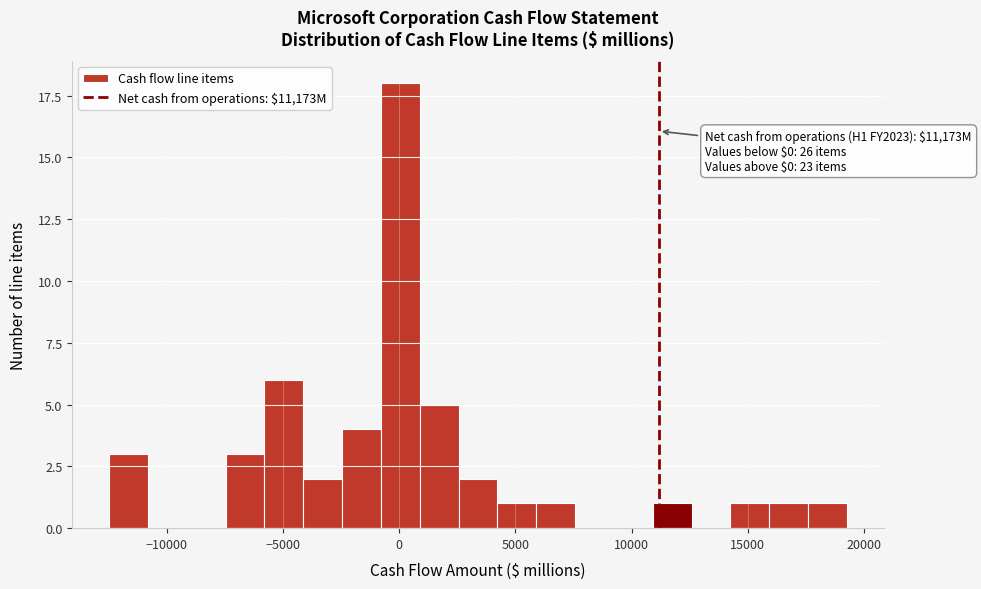

Around what value on the x-axis is the tallest bar? Give the approximate position of its centre, as read against the axis.

0